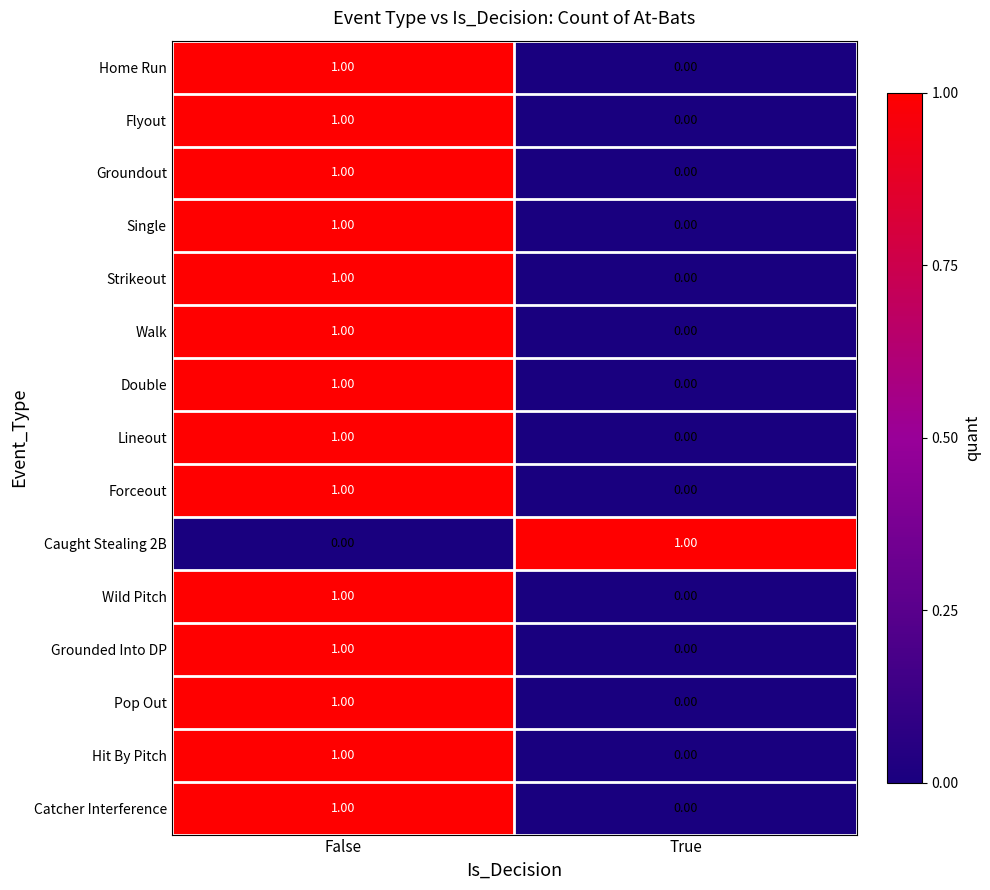

At which category is the sum across all series the highest?

False